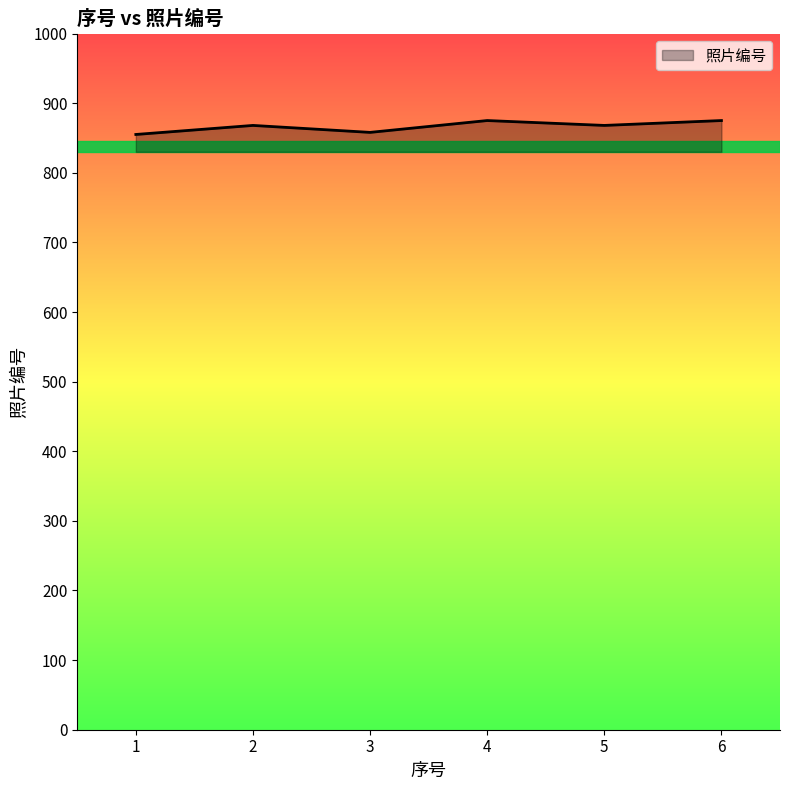

Is it true that the value at 6 is 875?

True